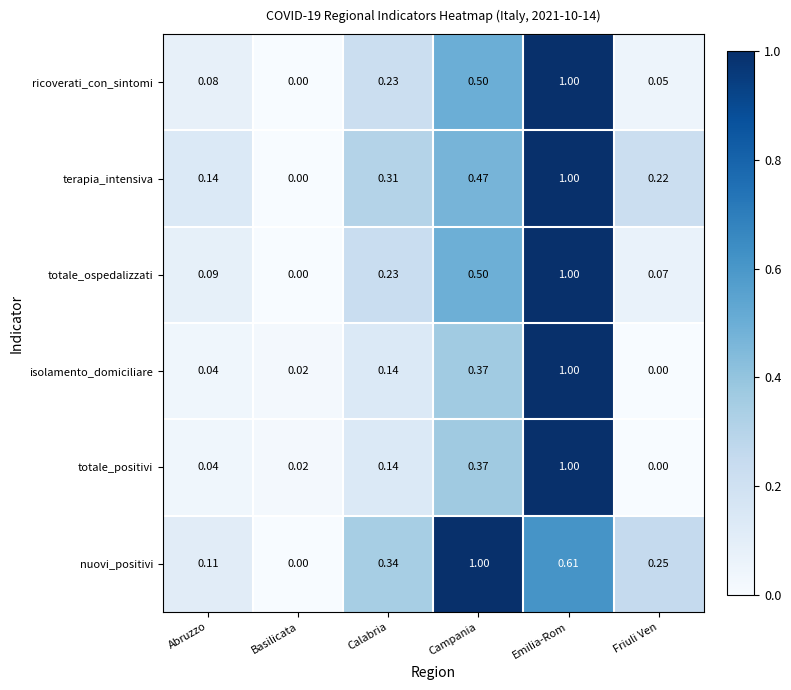

List the labels in order of ricoverati_con_sintomi value, largest first.

Emilia-Rom, Campania, Calabria, Abruzzo, Friuli Ven, Basilicata